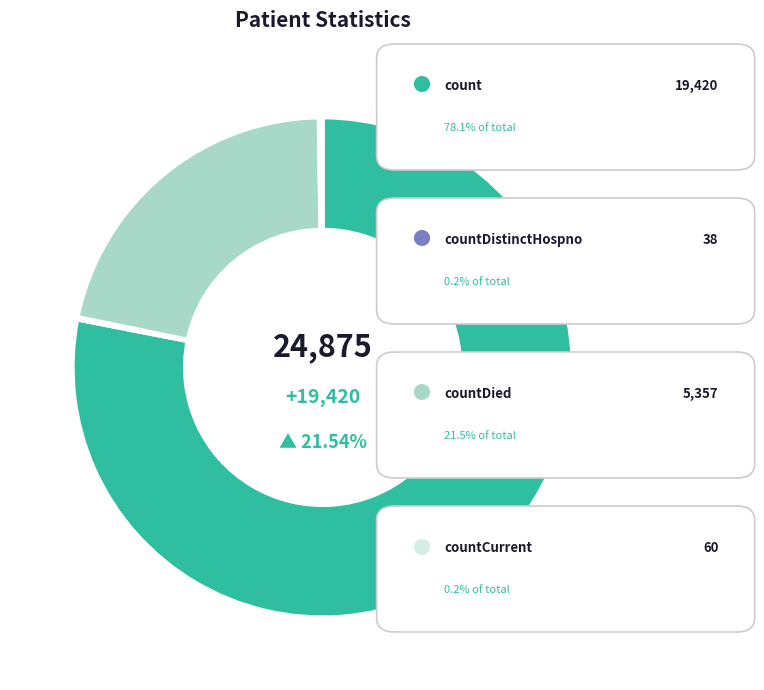

To the nearest percent, what is the difference between the countCurrent and countDied slice percentages?

21%